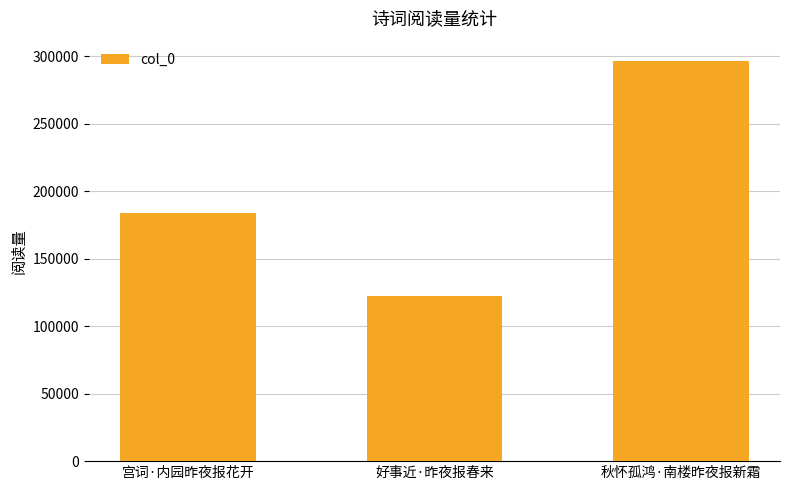

What is the approximate value at 好事近·昨夜报春来, to the nearest 50?

121950